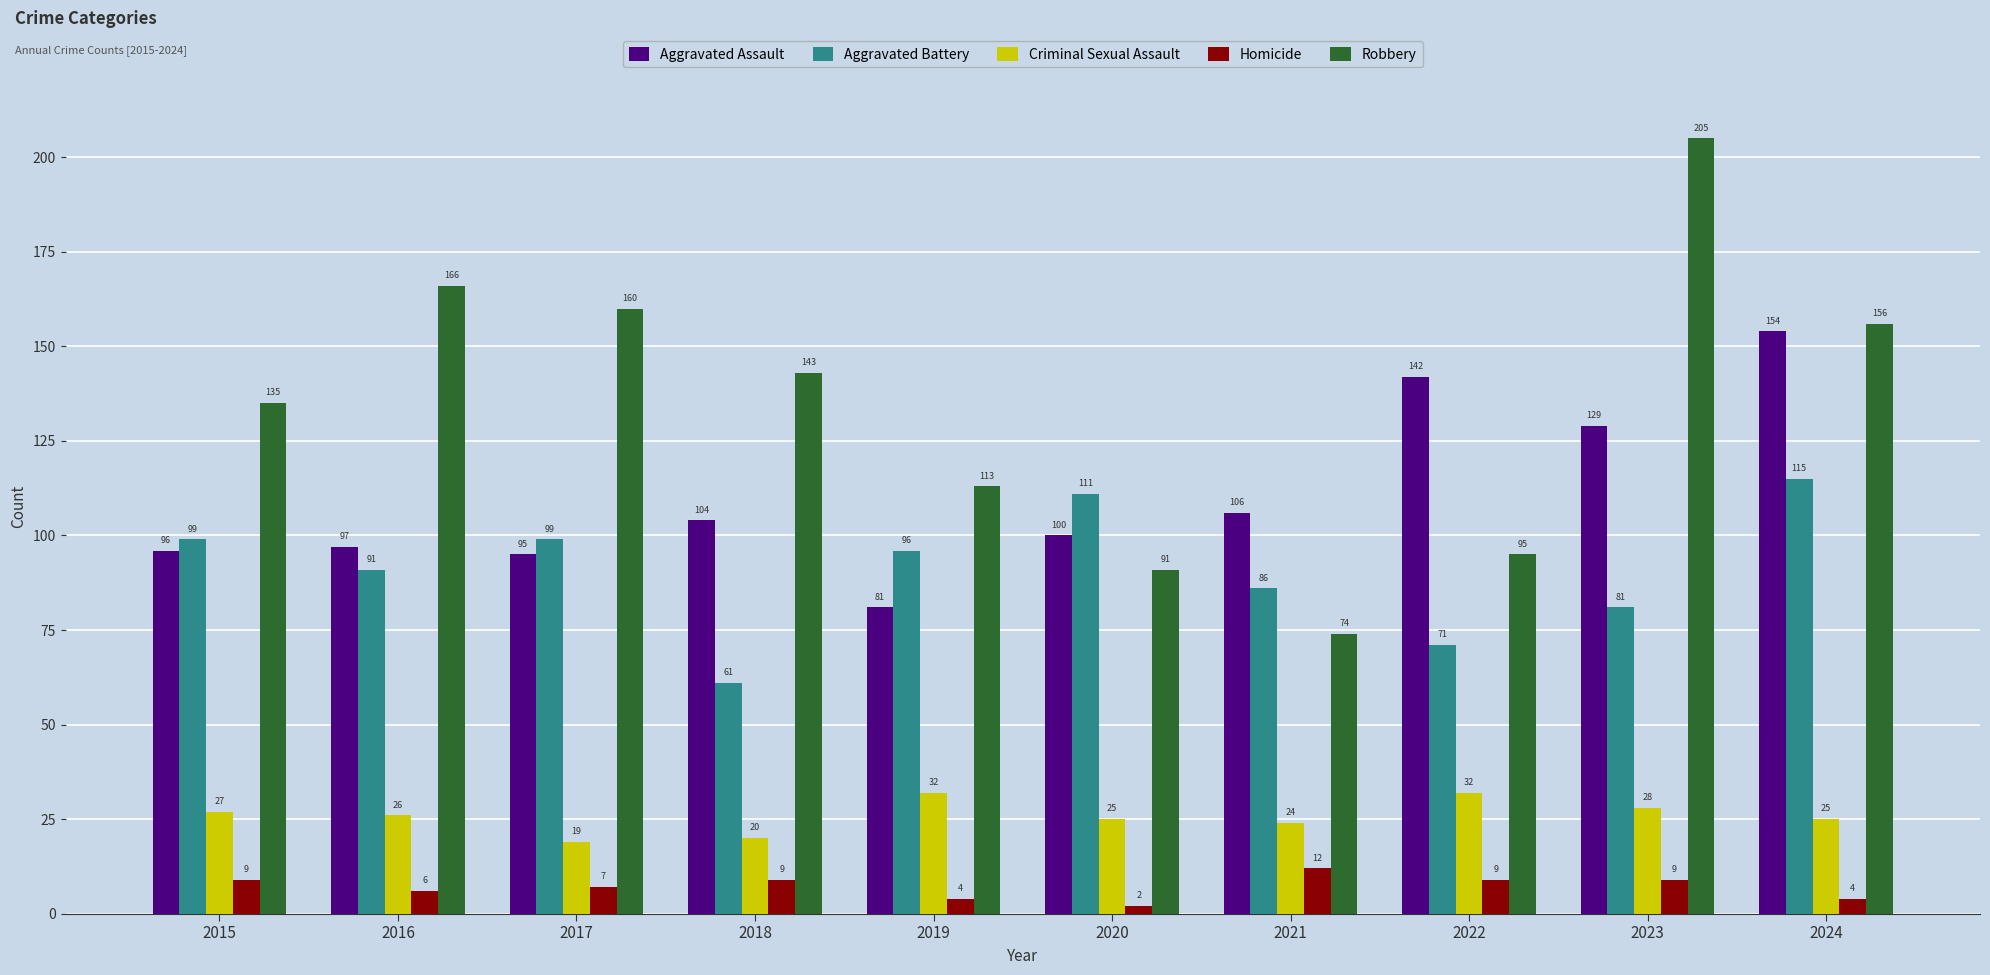

What is the spread (max minus min) of values at 2018?

134